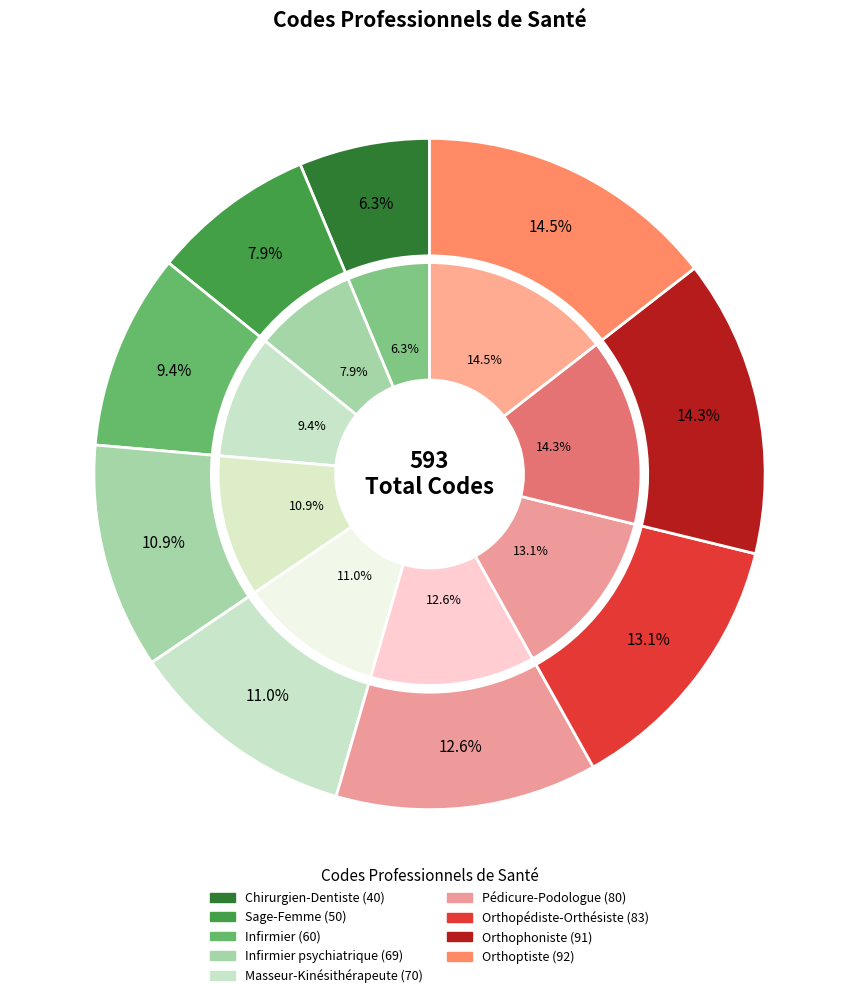

How many slices are in this pie chart?

9